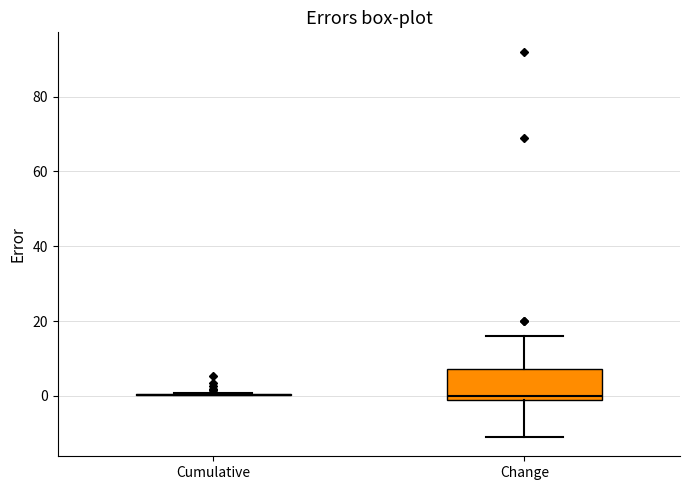

Reading left to right, transcribe this box plot: for each box, give where its median line is, the range the box spans, and where its two whiskers end, as read against the y-axis. The values are not printed on the chart, so give them approximately, as read against the axis.

Cumulative: box collapsed to a line at 0, whiskers 0 to 0
Change: median 0 (just above the box's lower edge), box 0 to 8, whiskers -10 to 16